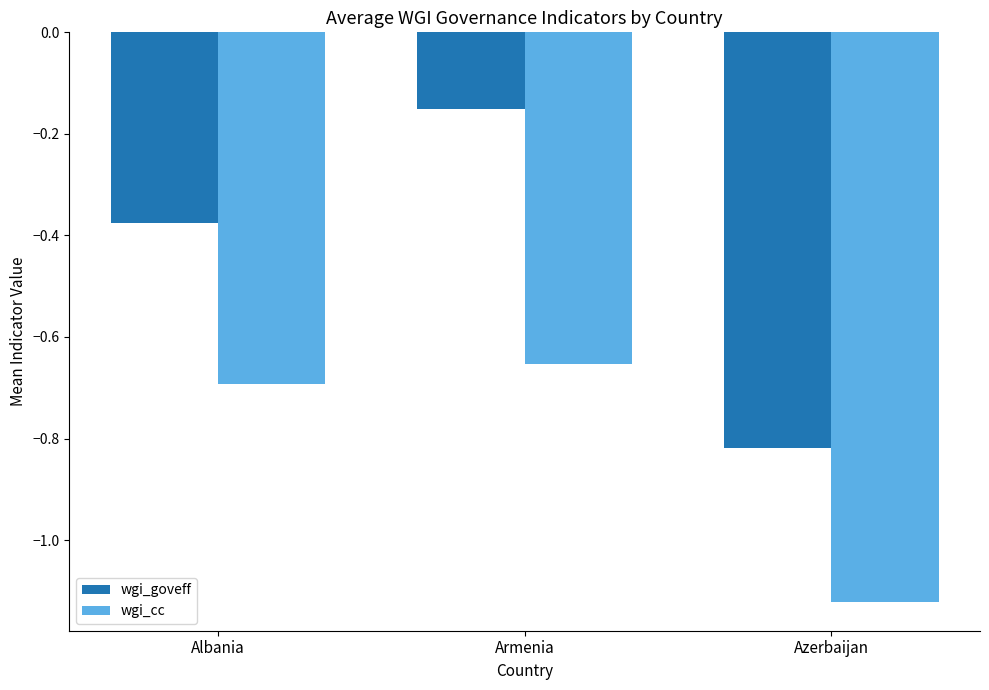

At which category is the sum across all series the highest?

Armenia